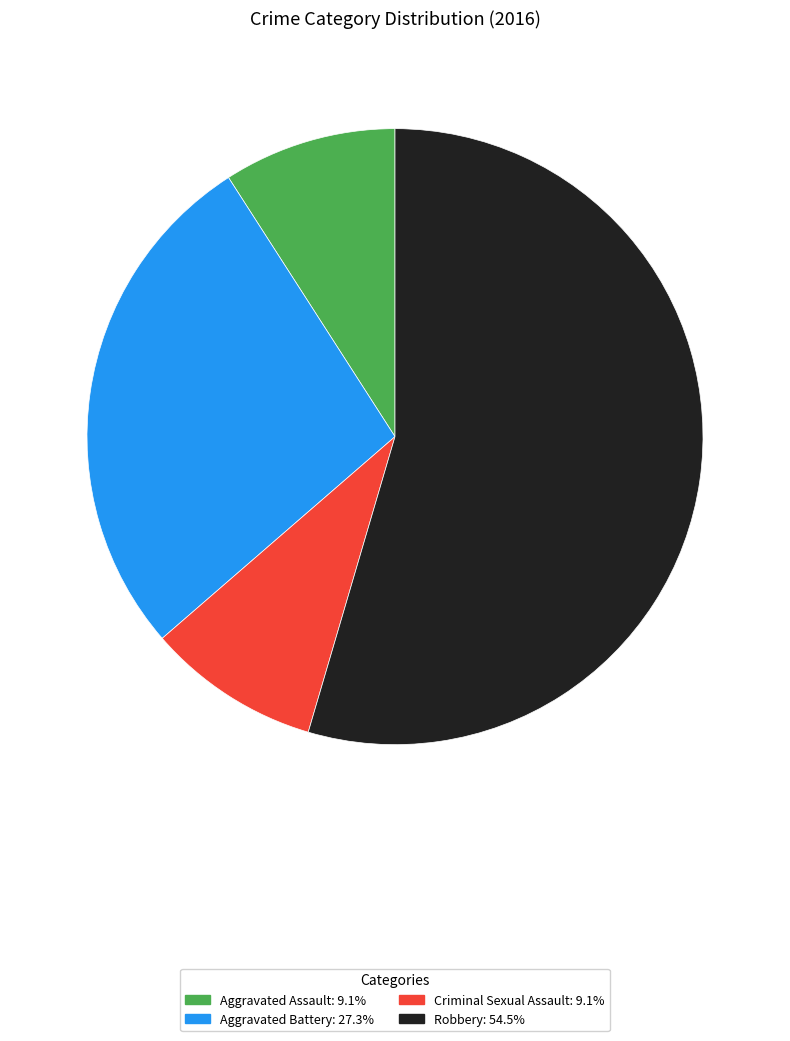

Which category has the biggest portion of the pie?

Robbery